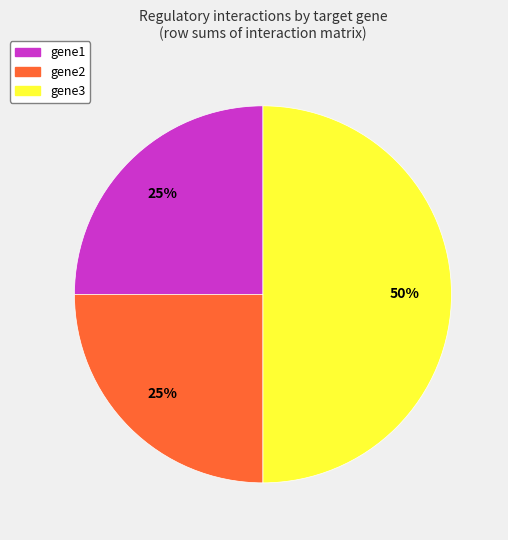

Is gene2 the majority of the pie?

No